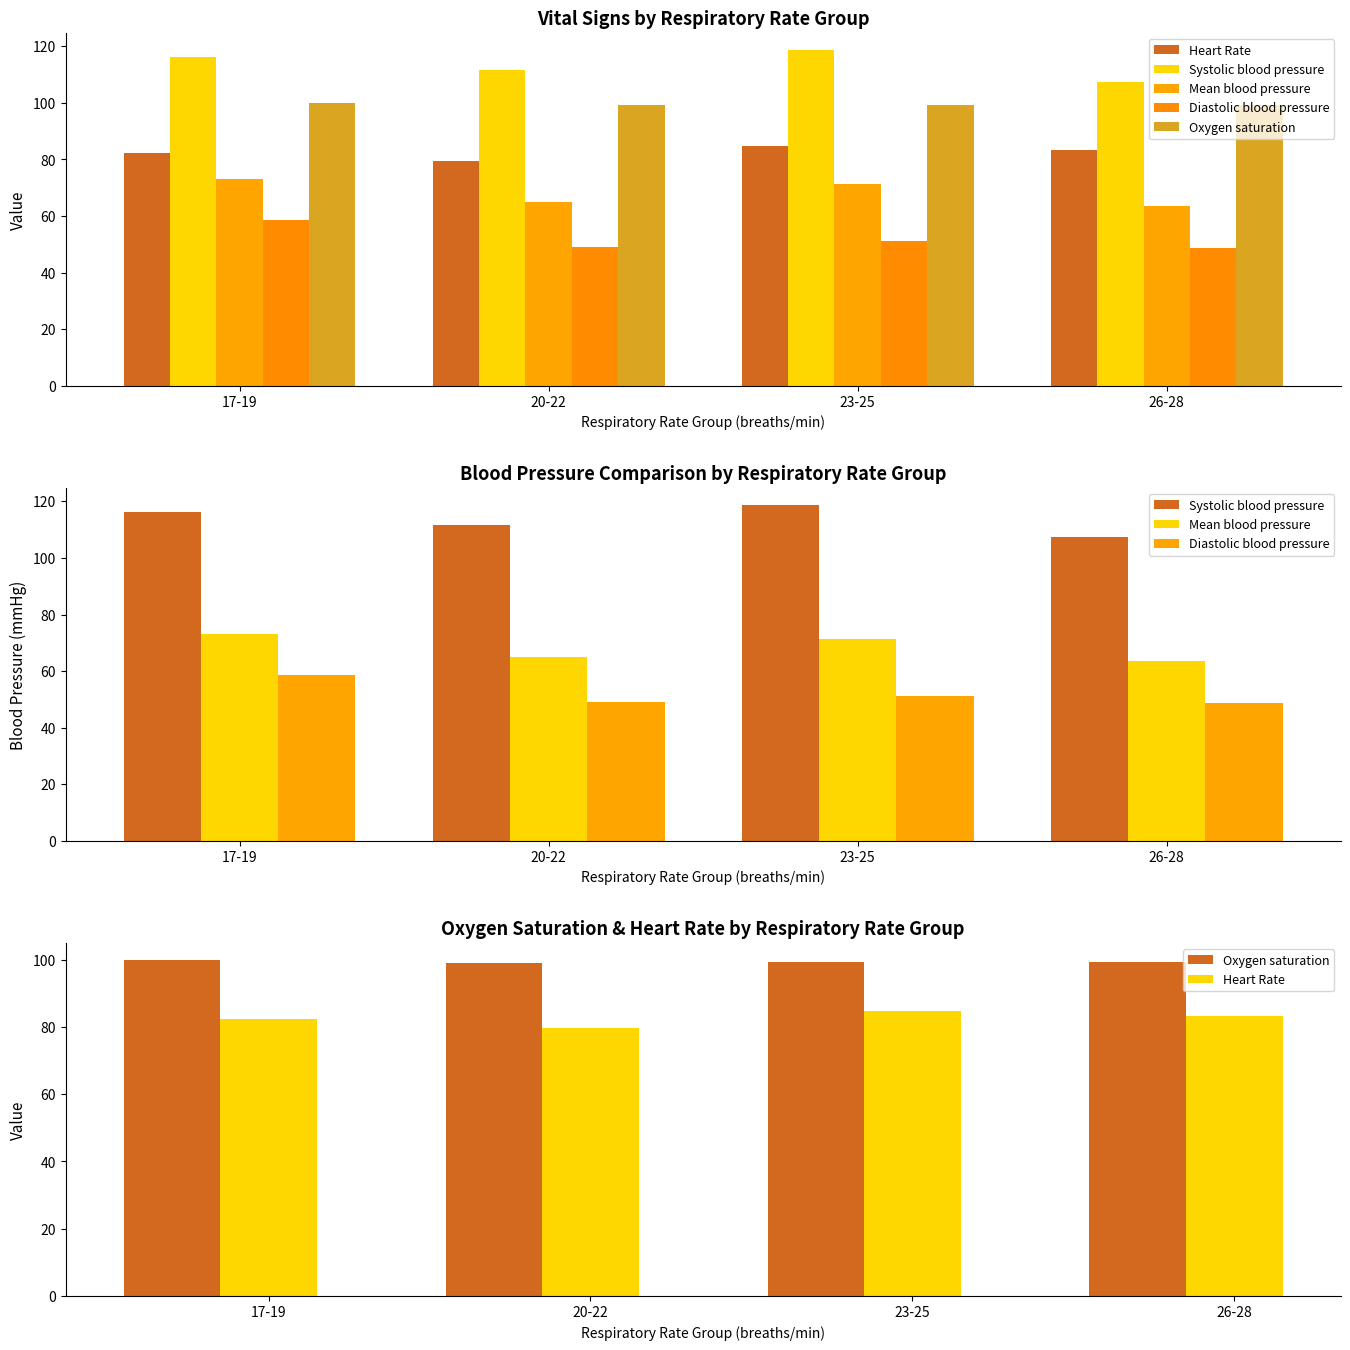

Rank the series by their maximum value, from lowest to highest.

Diastolic blood pressure, Mean blood pressure, Heart Rate, Oxygen saturation, Systolic blood pressure